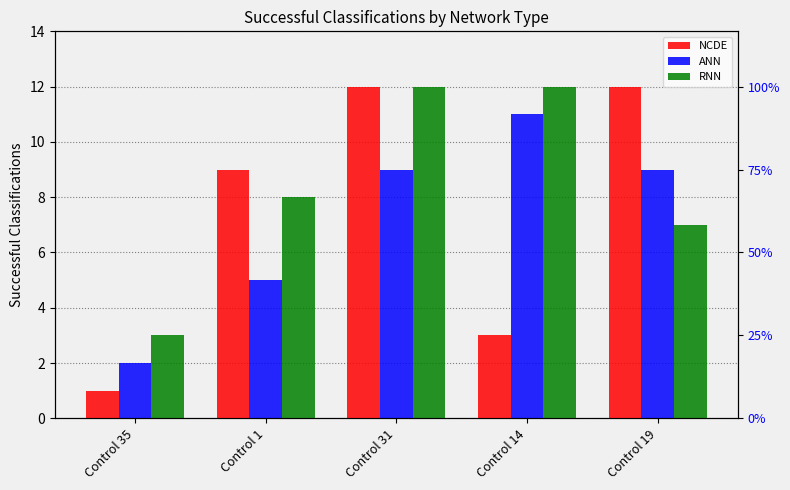

What is the difference between the highest and lowest values at Control 19?

5